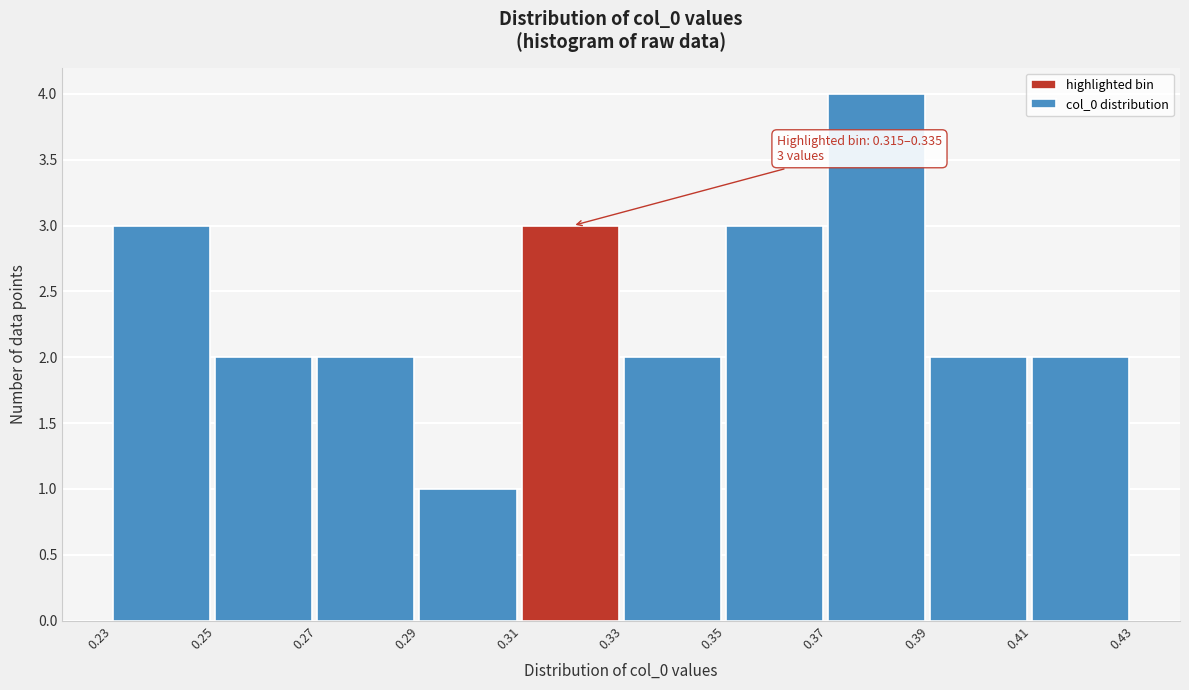

Reading left to right, transcribe all the data shown in this chart.

0.23=3	0.25=2	0.27=2	0.29=1	0.31=3	0.33=2	0.35=3	0.37=4	0.39=2	0.41=2